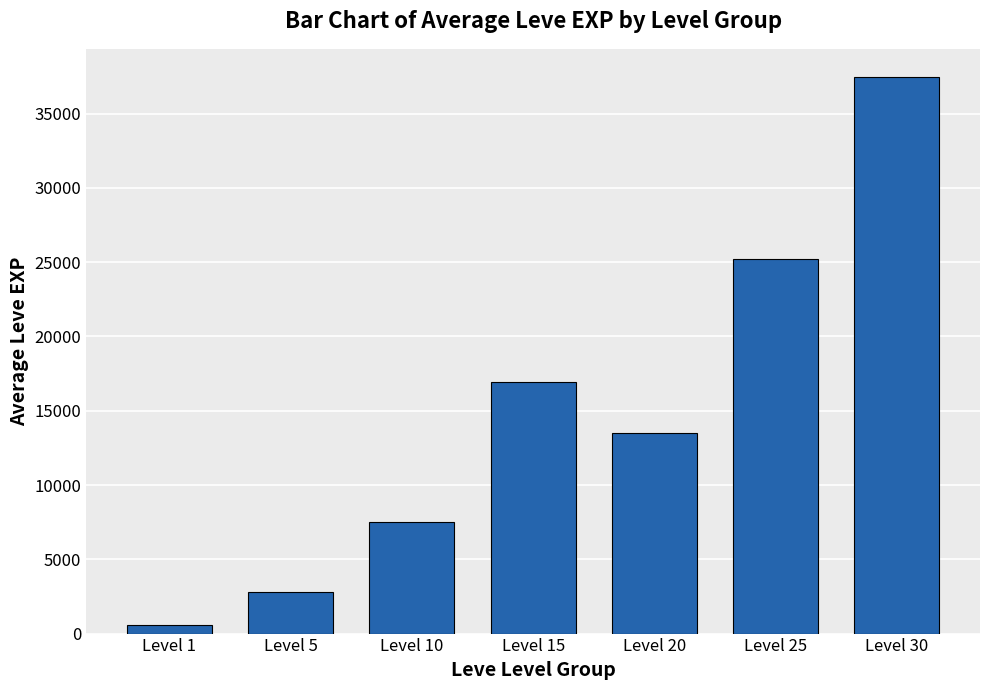

What is the difference between the values at Level 25 and Level 15?

8280